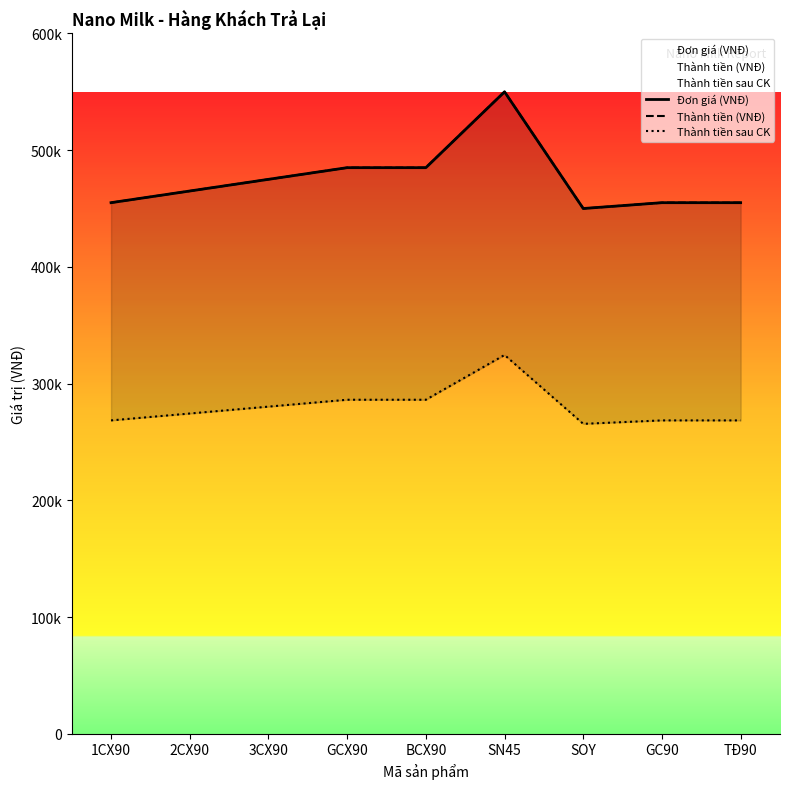

Rank the series by their maximum value, from lowest to highest.

Thành tiền sau CK, Đơn giá (VNĐ), Thành tiền (VNĐ)